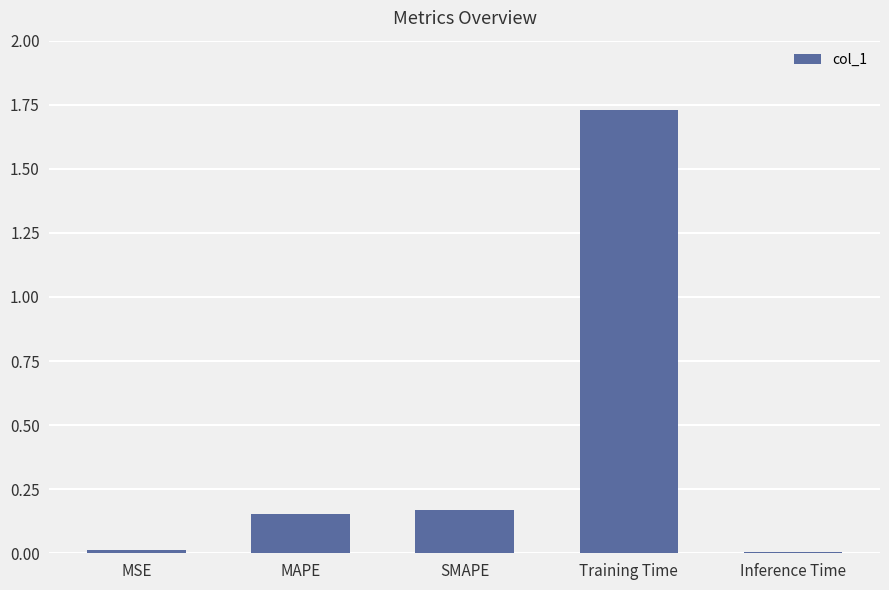

What is the label of the 4th bar from the left?

Training Time